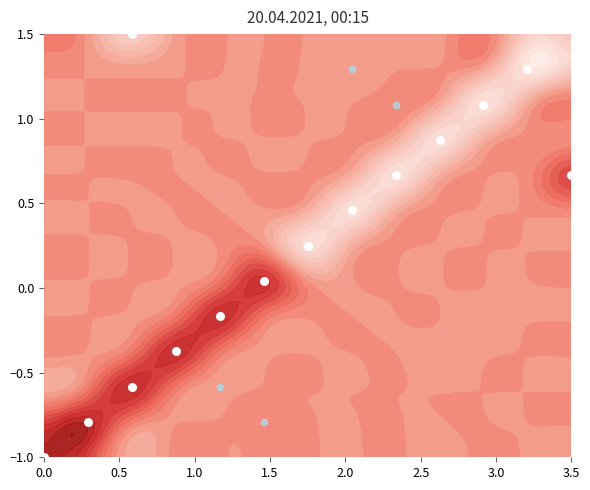

Reading left to right, transcribe all the data shown in this chart.

row0: 0=-1.0	1=0.0	2=0.0	3=0.0	4=0.0	5=0.0	6=0.0	7=0.0	8=0.0	9=0.0	10=0.0	11=0.0	12=0.0
row1: 0=0.0	1=-1.0	2=0.0	3=0.0	4=0.0	5=-0.1	6=0.0	7=0.0	8=0.0	9=0.0	10=0.0	11=0.0	12=0.0
row2: 0=0.0	1=0.0	2=-1.0	3=0.0	4=0.1	5=0.0	6=0.0	7=0.0	8=0.0	9=0.0	10=0.0	11=0.0	12=0.0
row3: 0=0.0	1=0.0	2=0.0	3=-1.0	4=0.0	5=0.0	6=0.0	7=0.0	8=0.0	9=0.0	10=0.0	11=0.0	12=0.0
row4: 0=0.0	1=0.0	2=0.0	3=0.0	4=-1.0	5=0.0	6=0.0	7=0.0	8=0.0	9=0.0	10=0.0	11=0.0	12=0.0
row5: 0=0.0	1=0.0	2=0.0	3=0.0	4=0.0	5=-1.0	6=0.0	7=0.0	8=0.0	9=0.0	10=0.0	11=0.0	12=0.0
row6: 0=0.0	1=0.0	2=0.0	3=0.0	4=0.0	5=0.0	6=1.0	7=0.0	8=0.0	9=0.0	10=0.0	11=0.0	12=0.0
row7: 0=0.0	1=0.0	2=0.0	3=0.0	4=0.0	5=0.0	6=0.0	7=1.0	8=0.0	9=0.0	10=0.0	11=0.0	12=0.0
row8: 0=0.0	1=0.0	2=0.0	3=0.0	4=0.0	5=0.0	6=0.0	7=0.0	8=1.0	9=0.0	10=0.0	11=0.0	12=-1.0
row9: 0=0.0	1=0.0	2=0.0	3=0.0	4=0.0	5=0.0	6=0.0	7=0.0	8=0.0	9=1.0	10=0.0	11=0.0	12=0.0
row10: 0=0.0	1=0.0	2=0.0	3=0.0	4=0.0	5=0.0	6=0.0	7=0.0	8=-0.1	9=0.0	10=1.0	11=0.0	12=0.0
row11: 0=0.0	1=0.0	2=0.0	3=0.0	4=0.0	5=0.0	6=0.0	7=0.1	8=0.0	9=0.0	10=0.0	11=1.0	12=0.0
row12: 0=0.0	1=0.0	2=1.0	3=0.0	4=0.0	5=0.0	6=0.0	7=0.0	8=0.0	9=0.0	10=0.0	11=0.0	12=0.0